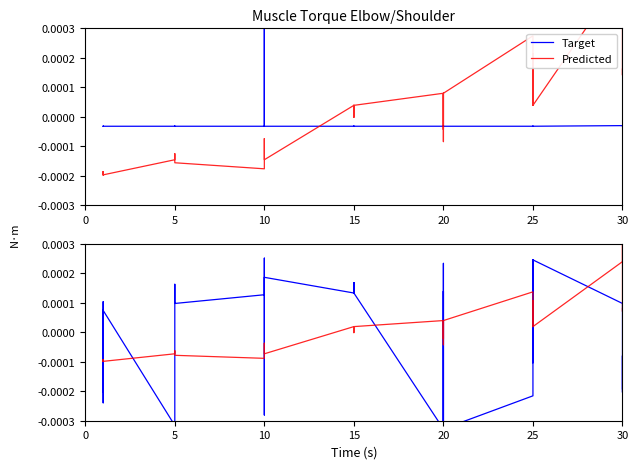

Is it true that Target equals 0.0 at 10?

False